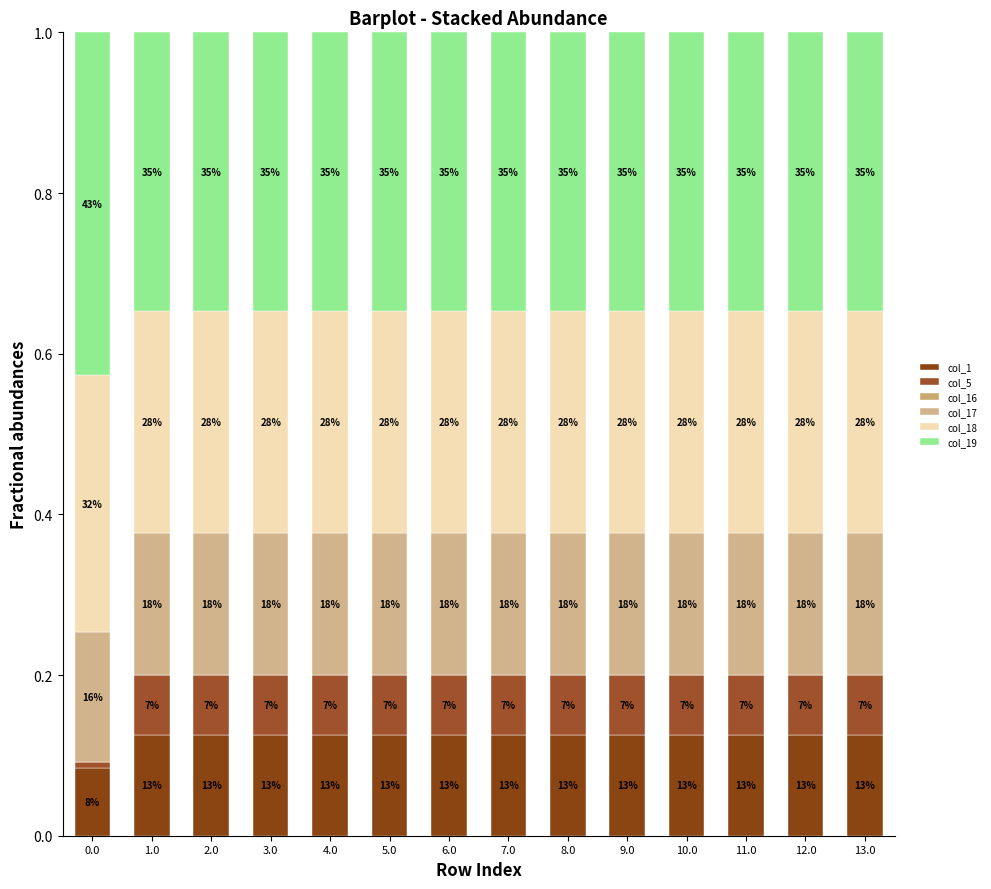

How many bars are there in total?

14